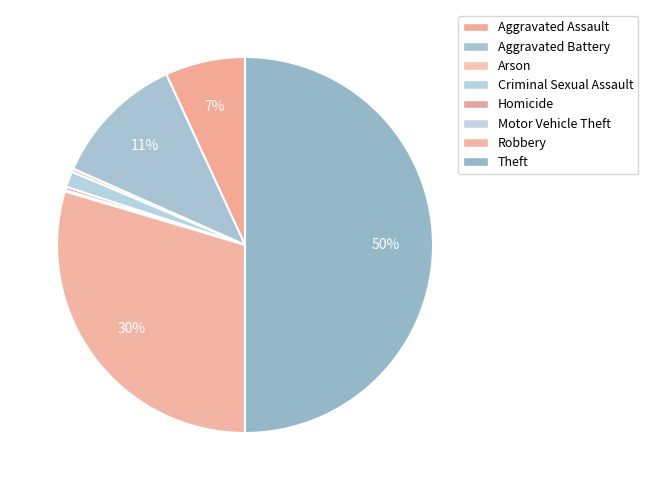

Which slice is the smallest?

Motor Vehicle Theft